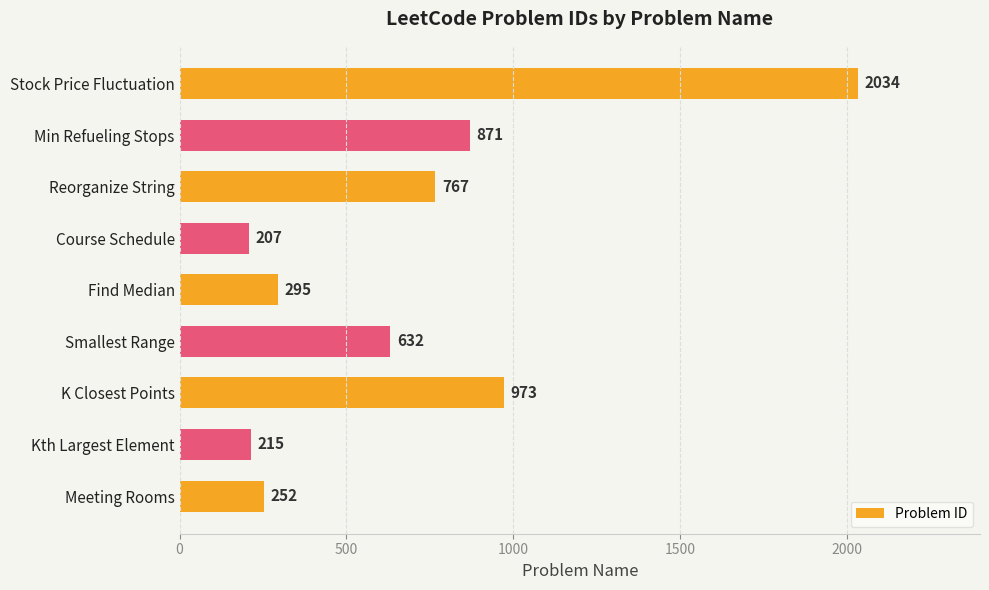

Reading bottom to top, what are all the values shown in this chart?

Meeting Rooms=252	Kth Largest Element=215	K Closest Points=973	Smallest Range=632	Find Median=295	Course Schedule=207	Reorganize String=767	Min Refueling Stops=871	Stock Price Fluctuation=2034